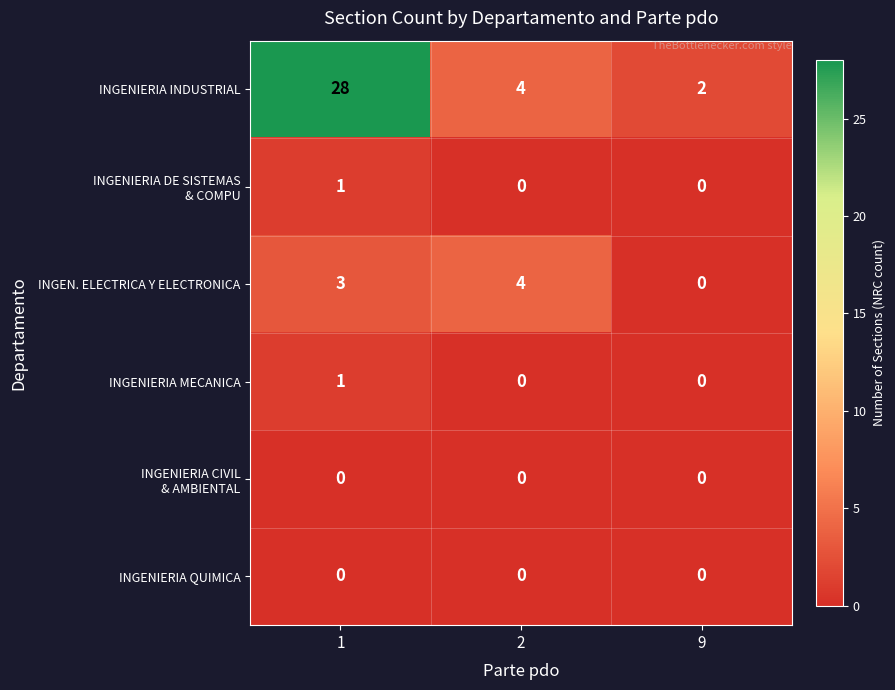

Which series has the largest total across all categories?

INGENIERIA INDUSTRIAL